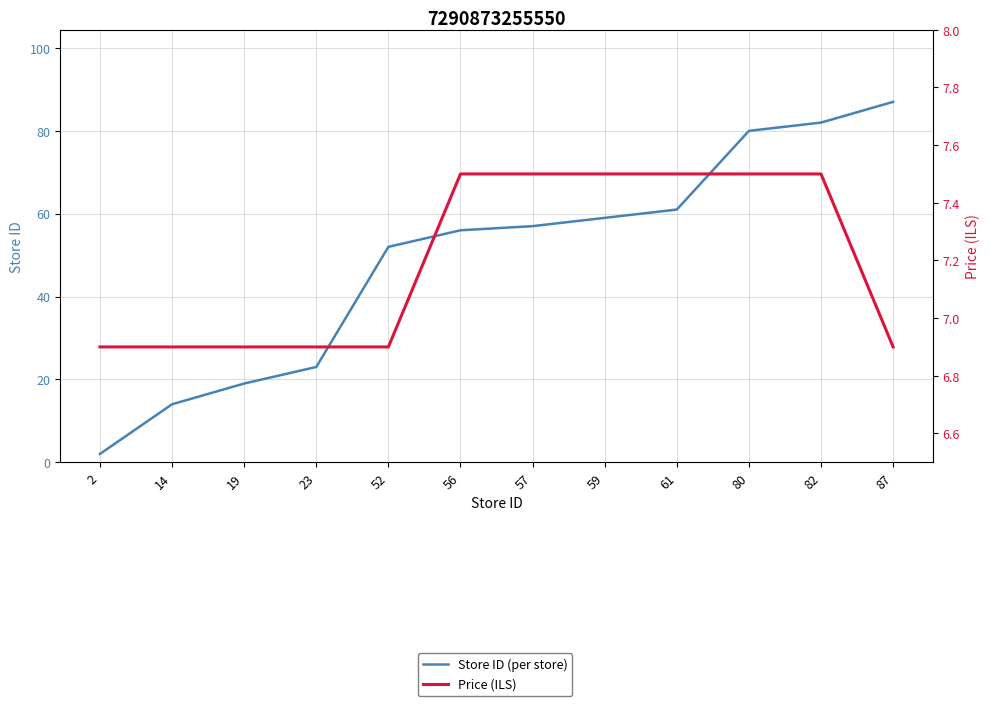

What is the average value of the Price (ILS) series?

7.2